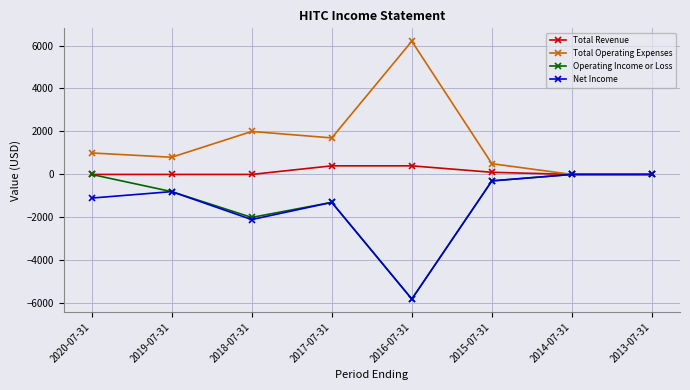

What position from the right is 2018-07-31?

6